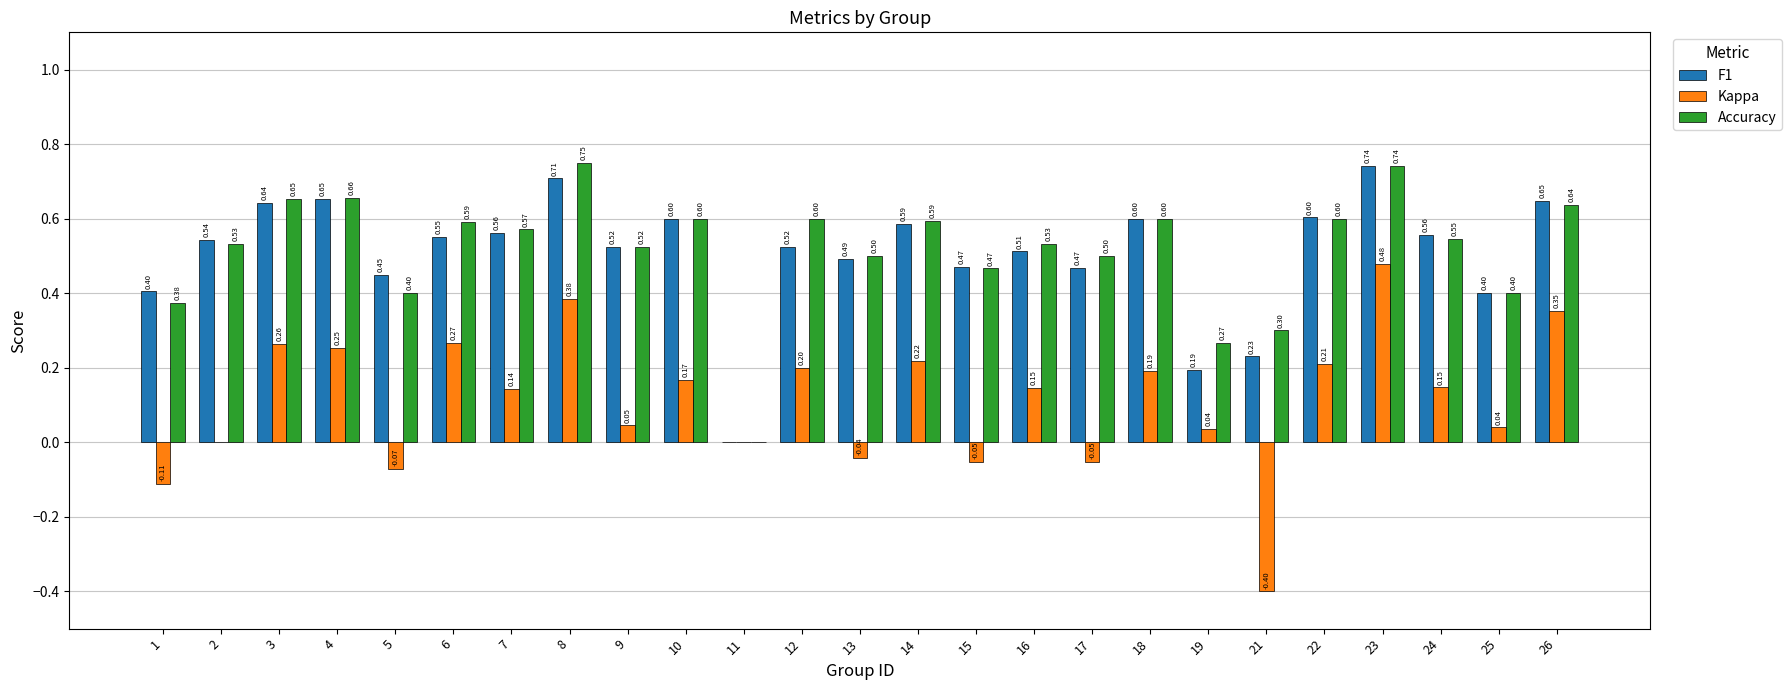

What is the sum of all Kappa values?

2.8